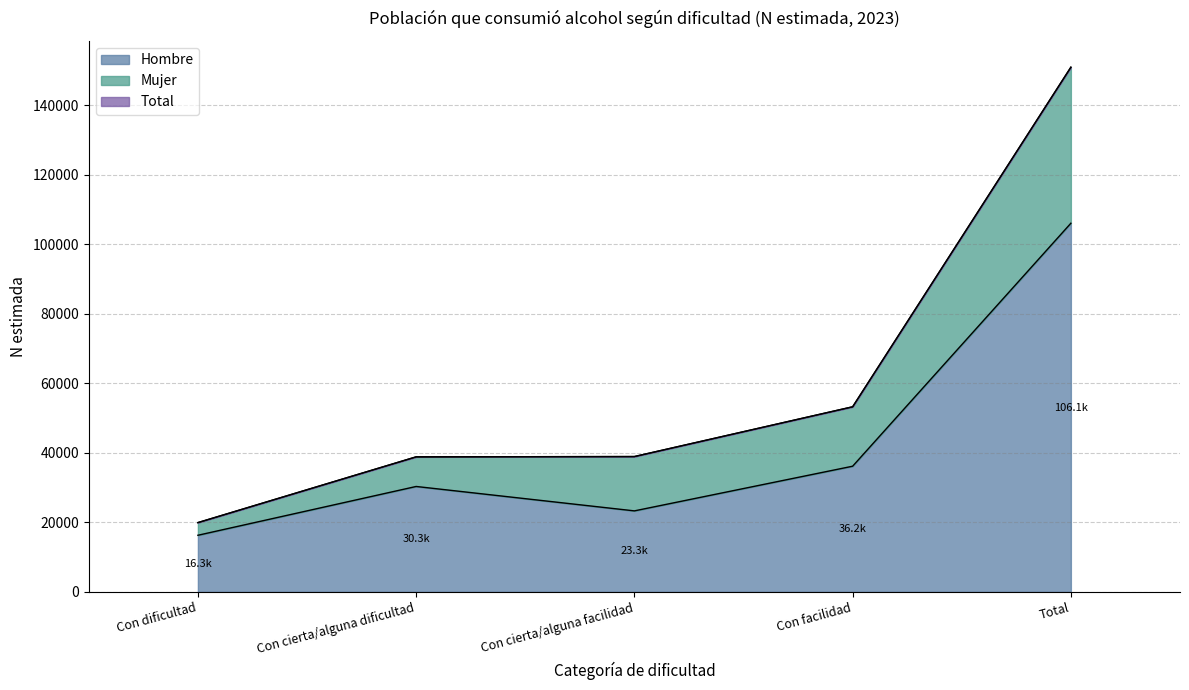

How many data points does each series have?

5